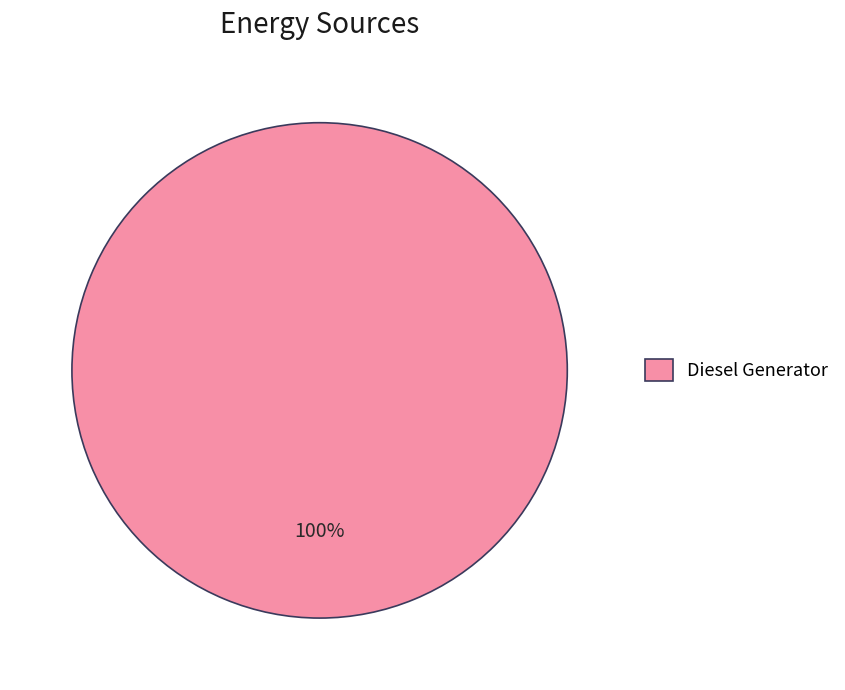

What percentage is the Diesel Generator slice, to the nearest percent?

100%